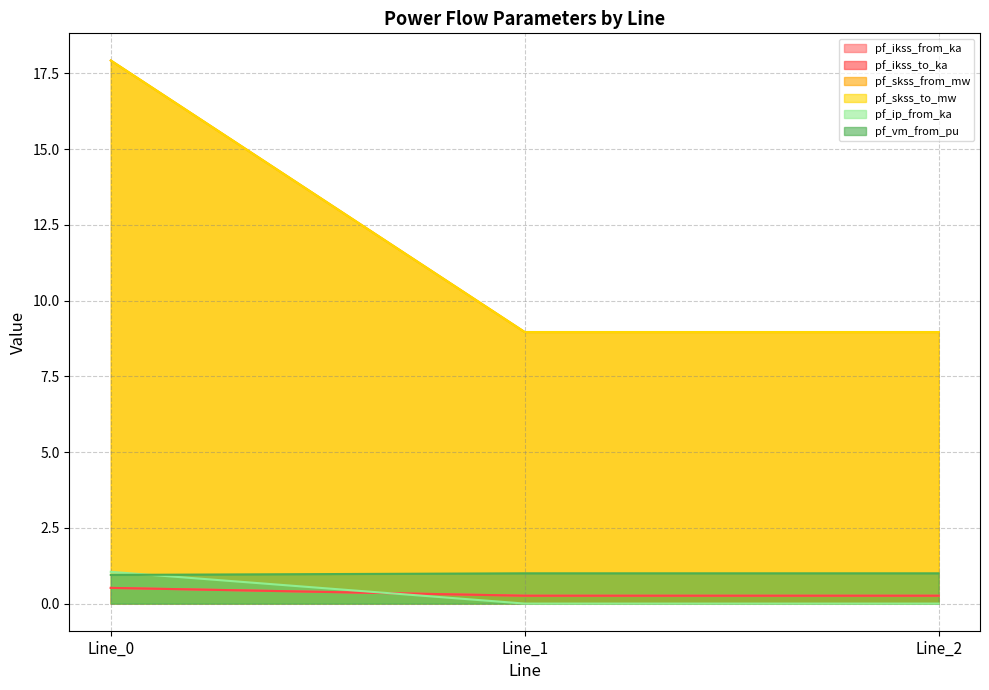

List the series in order of their peak value, highest first.

pf_skss_to_mw, pf_ip_from_ka, pf_vm_from_pu, pf_ikss_from_ka, pf_ikss_to_ka, pf_skss_from_mw